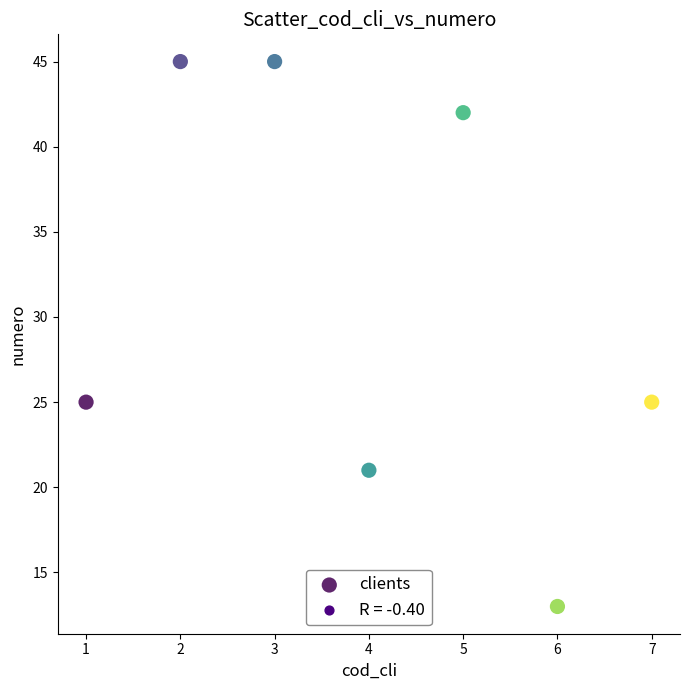

What is the average Y value?

31